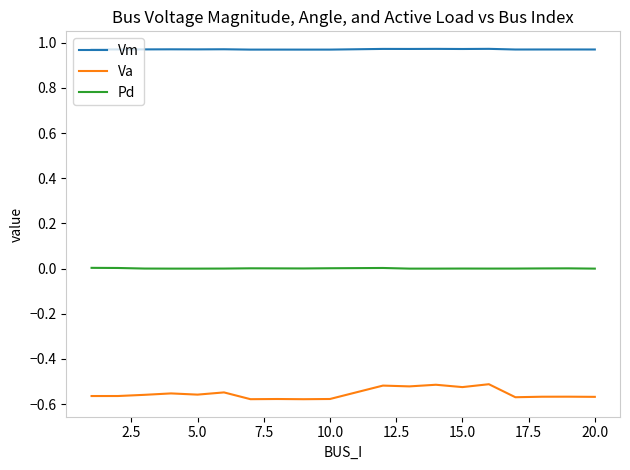

Rank the series by their average value, from highest to lowest.

Vm, Pd, Va